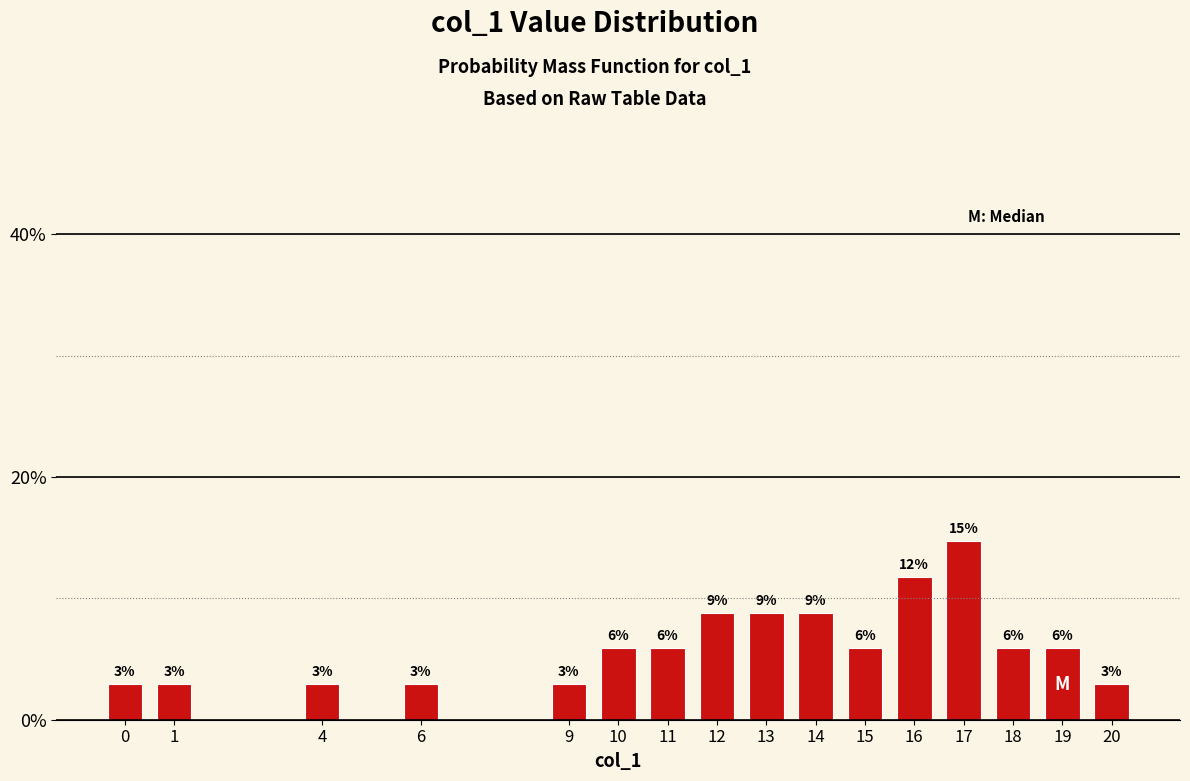

Are the bars horizontal?

No